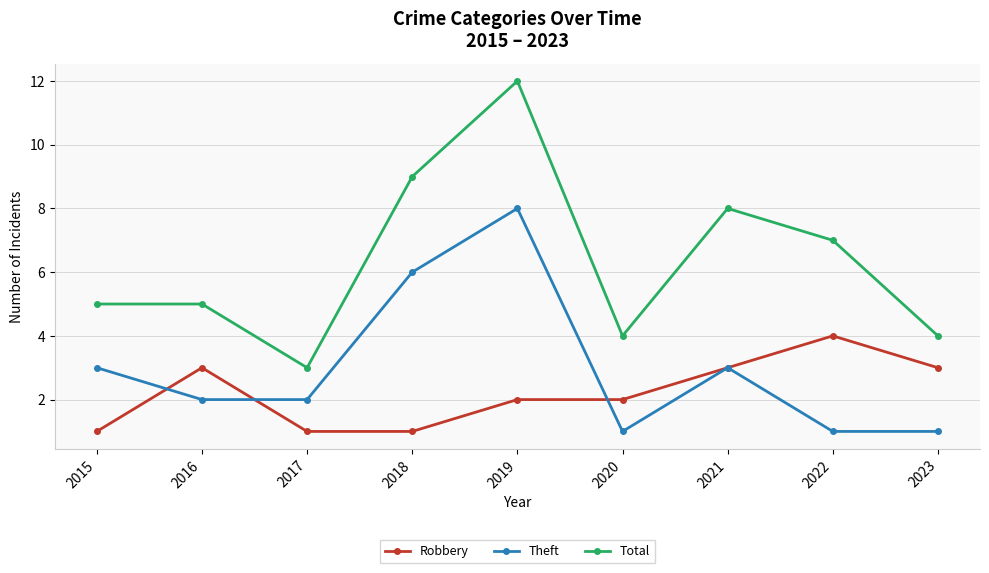

What is the spread (max minus min) of values at 2020?

3